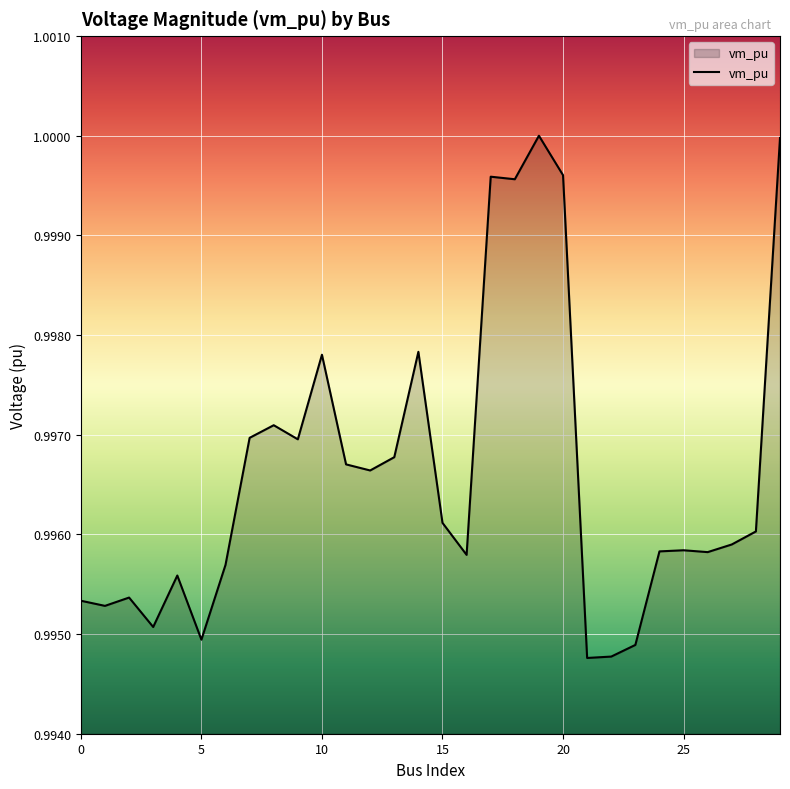

The chart shows a value of 0.2 at 5. True or false?

False